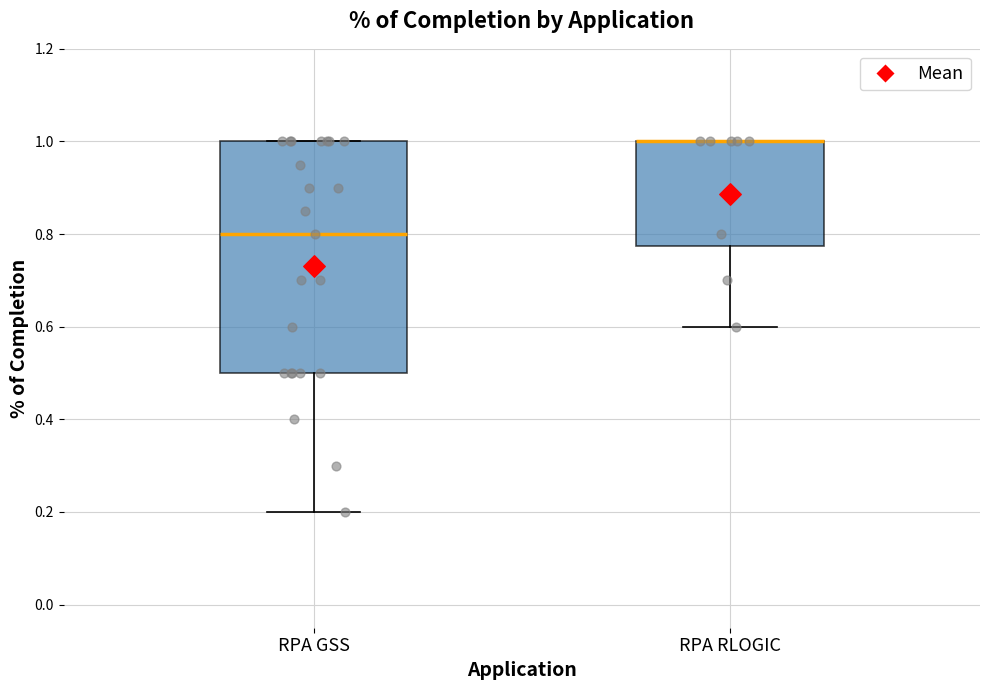

Reading left to right, read every box against the y-axis: the position of its median line, the range the box covers, and the ends of its whiskers. The values are not printed on the chart, so give them approximately, as read against the axis.

RPA GSS: median 0.80, box 0.50 to 1.00, whiskers 0.20 to 1.00
RPA RLOGIC: median 1.00 (drawn on the box's upper edge), box 0.78 to 1.00, whiskers 0.60 to 1.00